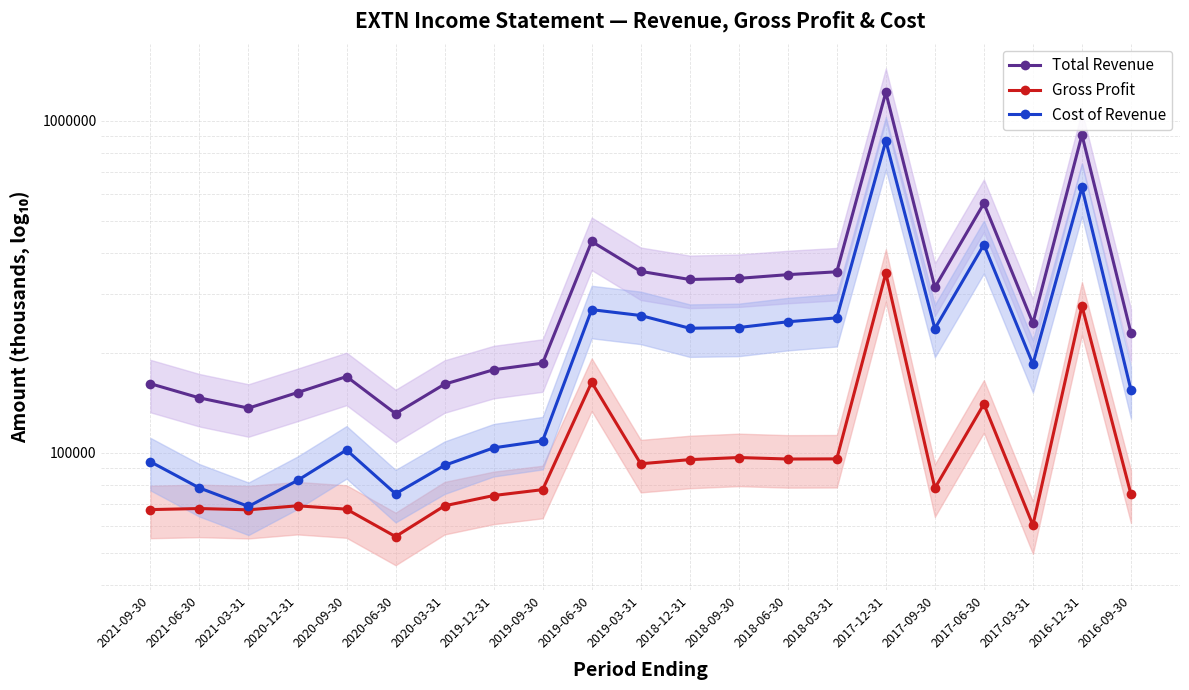

True or false: Total Revenue and Gross Profit cross at least once.

False